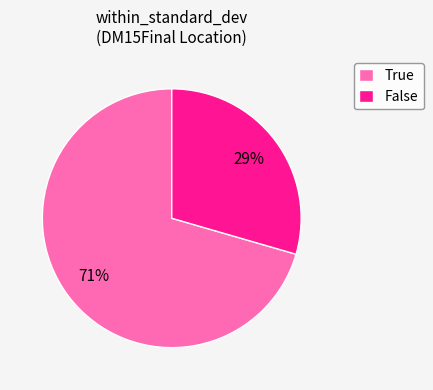

To the nearest percent, what portion does False represent?

29%